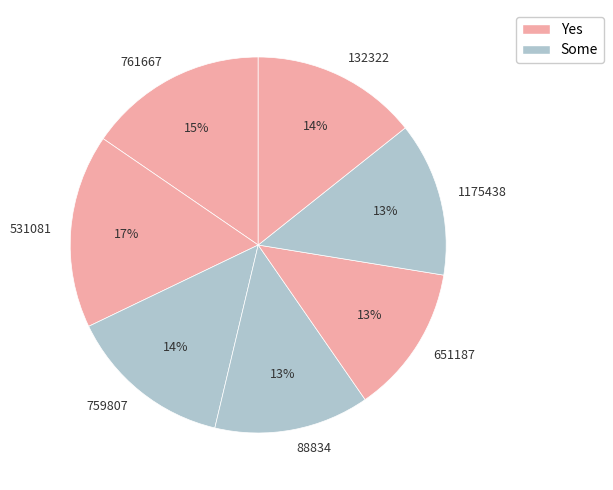

Which category has the biggest portion of the pie?

531081